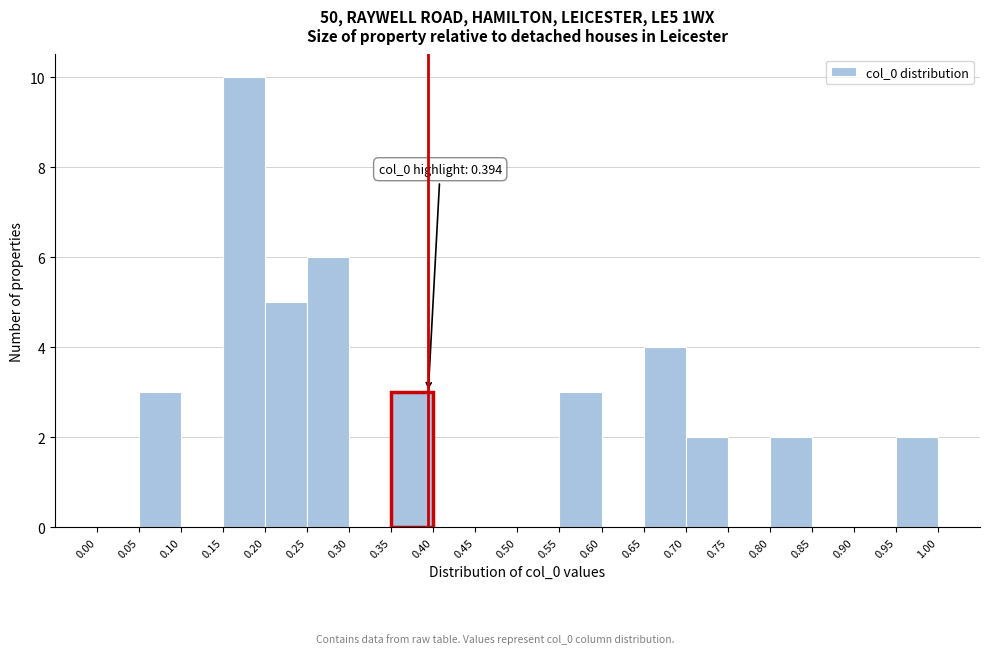

Over which range of the x-axis is the bar tallest?

0.15 to 0.20